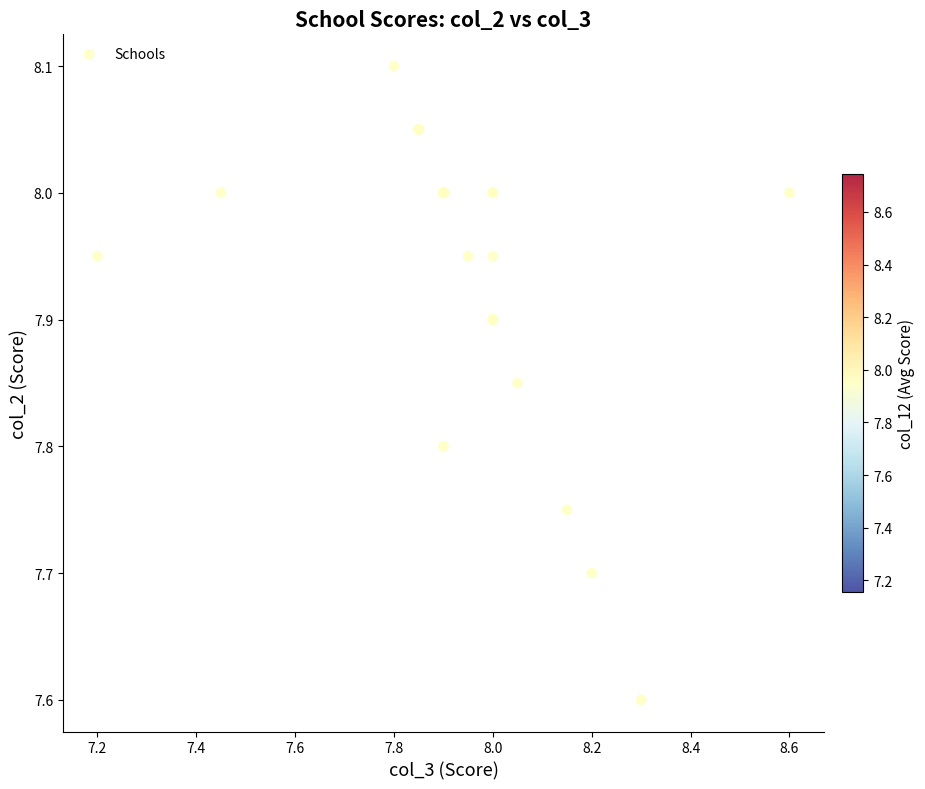

What Y value in the scatter plot is closest to 7?

7.6